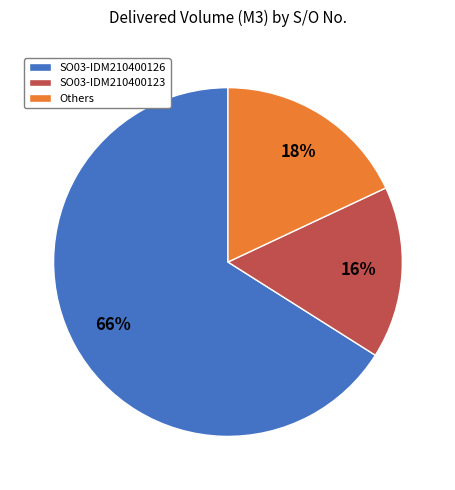

Does any single category account for the majority?

Yes